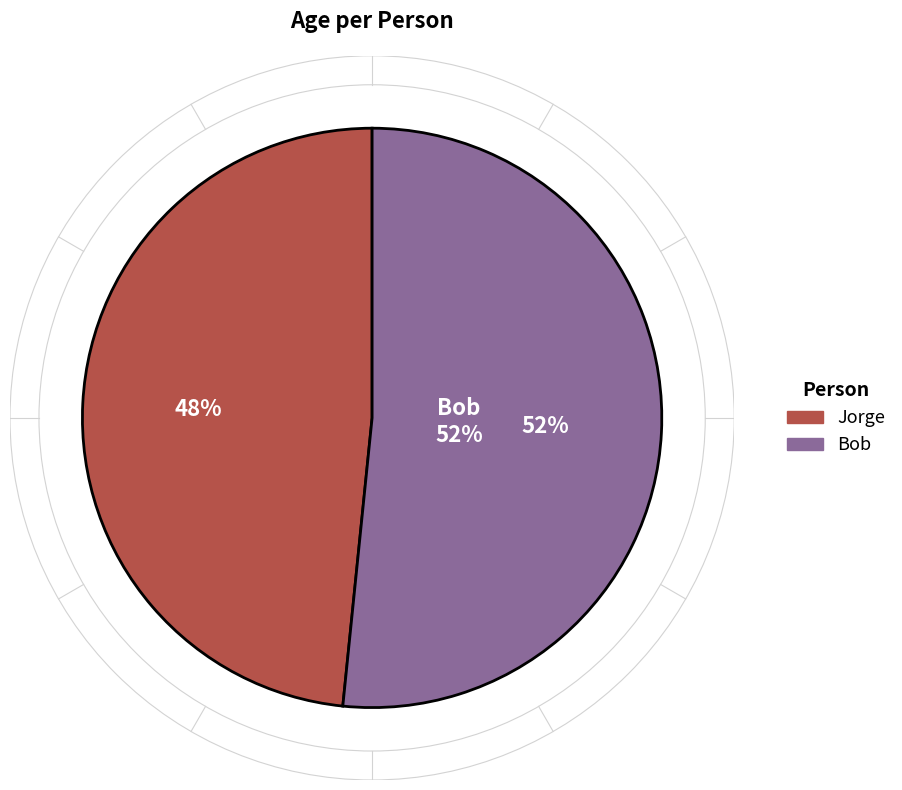

What percentage is the Bob slice, to the nearest percent?

52%